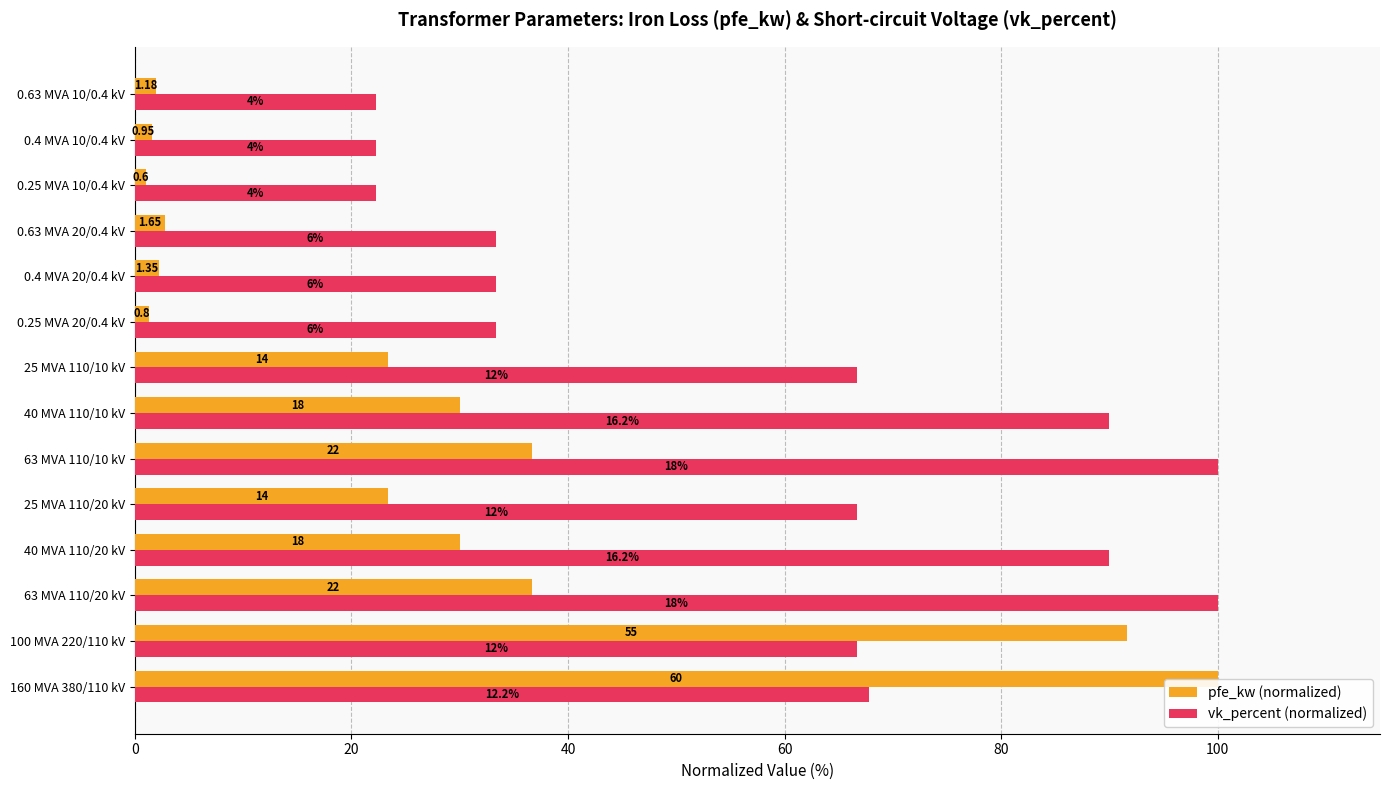

What are all the series names shown in the legend?

pfe_kw (normalized), vk_percent (normalized)